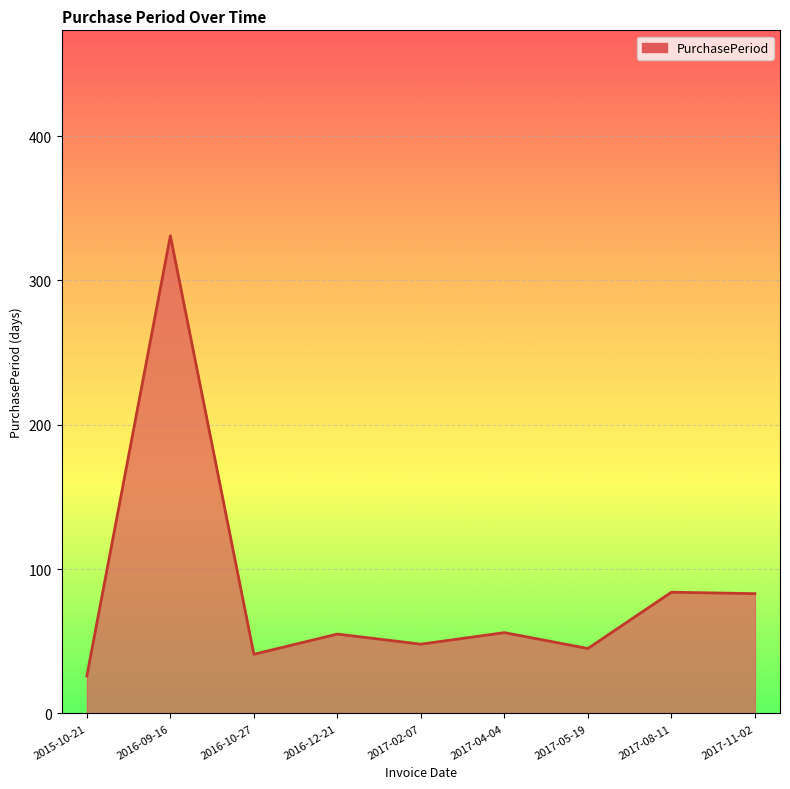

Which has a higher value, 2015-10-21 or 2016-09-16?

2016-09-16